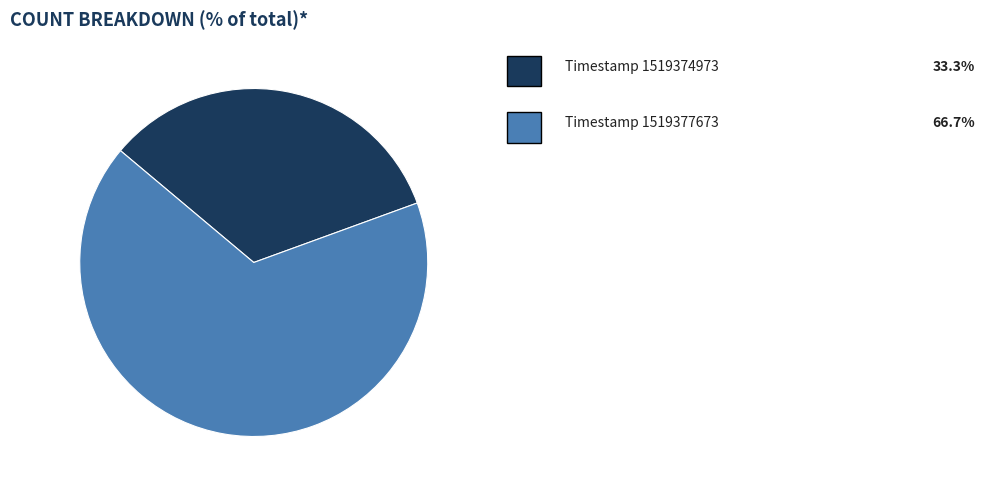

Is there any slice that represents more than half of the pie?

Yes